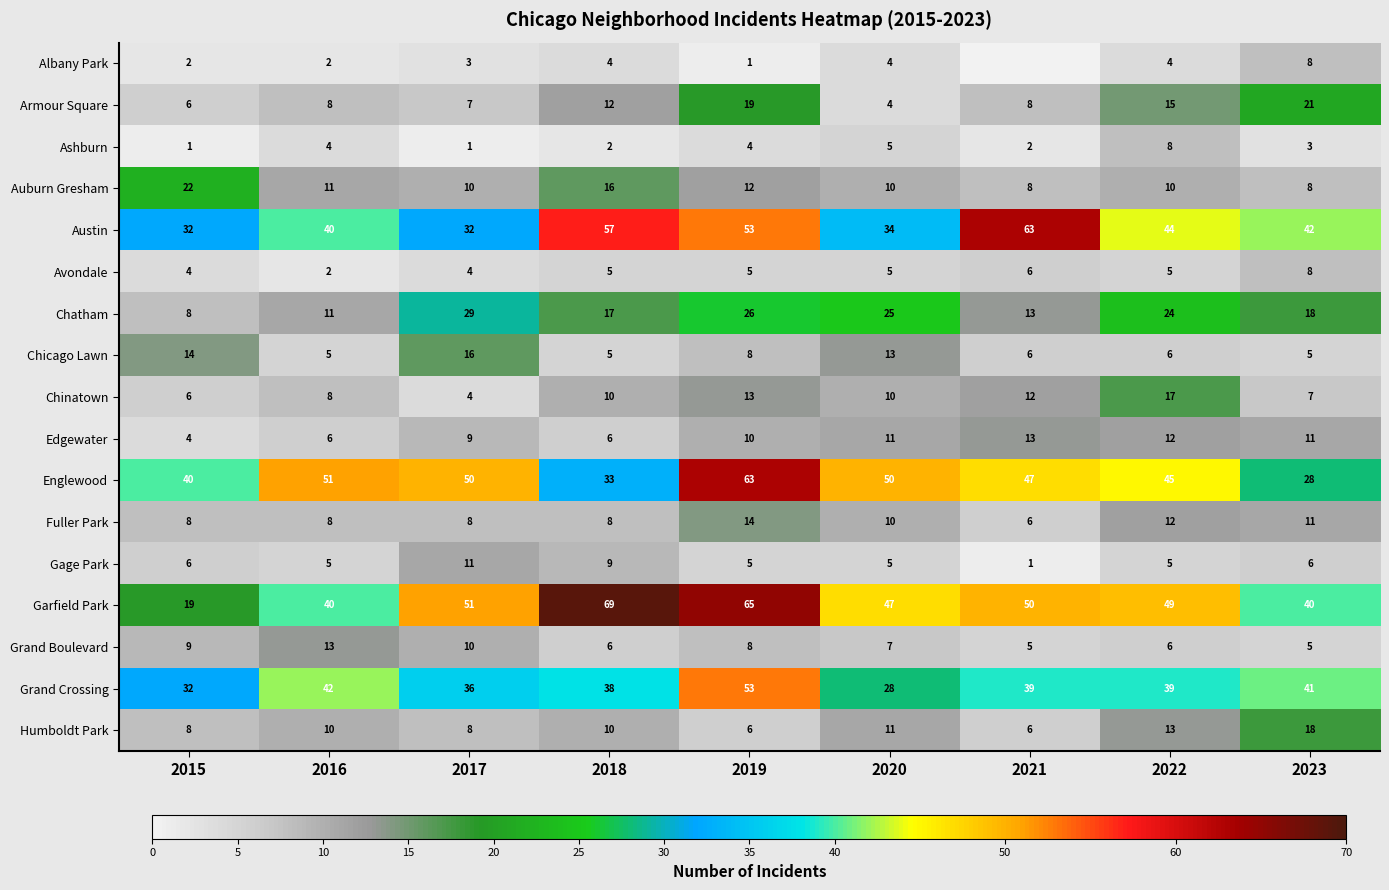

What is the highest value of the Fuller Park series?

14